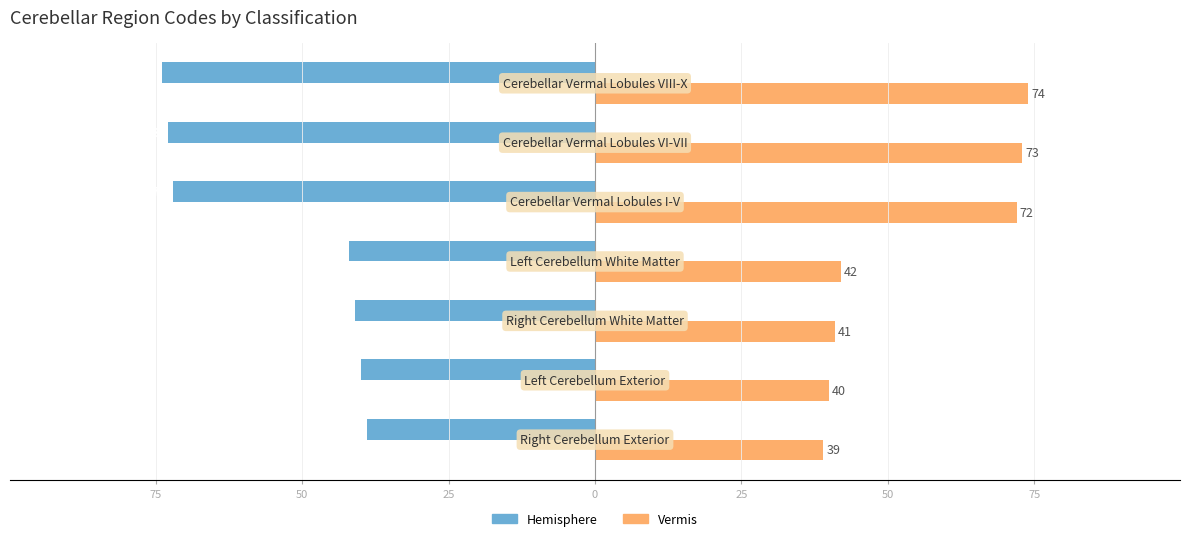

List the series in order of their overall mean, lowest first.

Hemisphere, Vermis